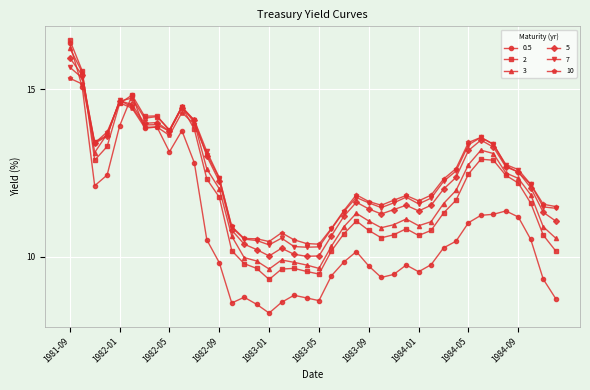

What is the value of the 10 point at the 37th from the left?

12.5